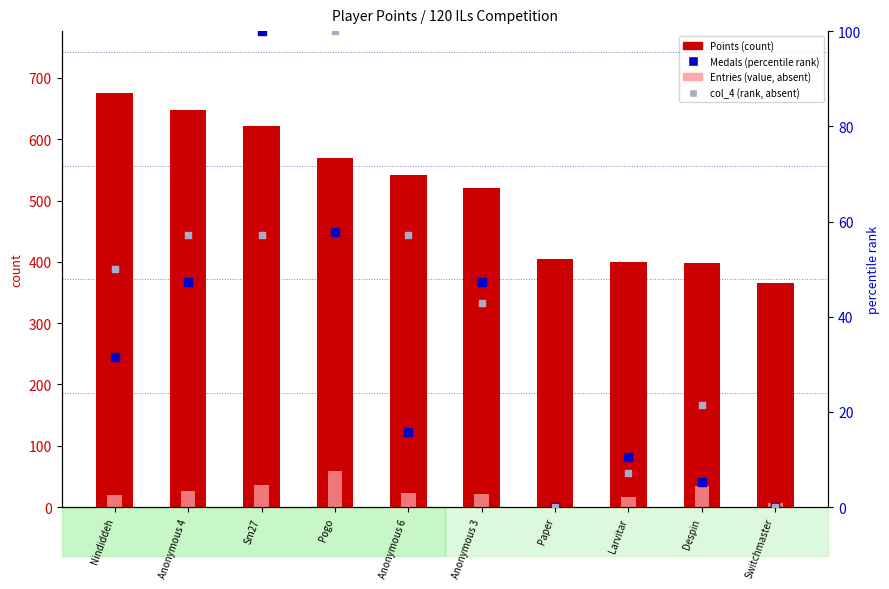

Which series reaches the maximum Y coordinate?

Points (count)